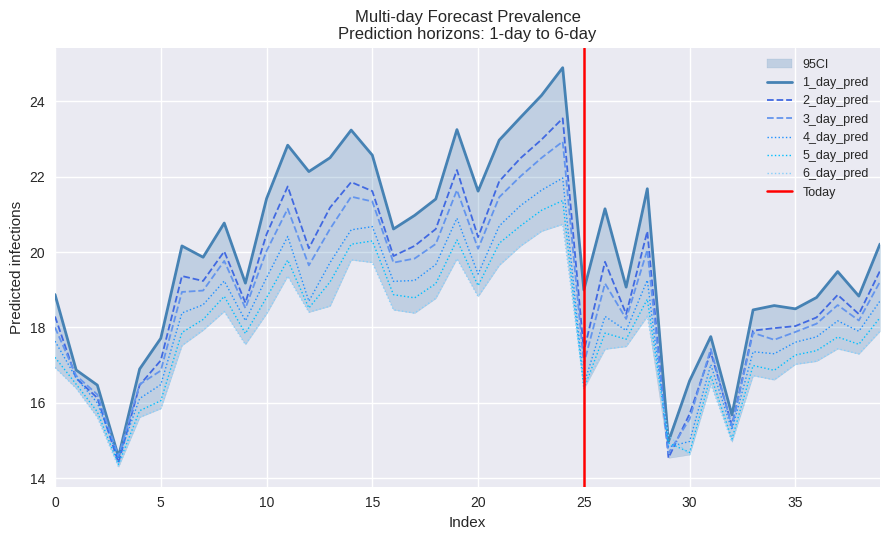

How many lines are shown in the chart?

6